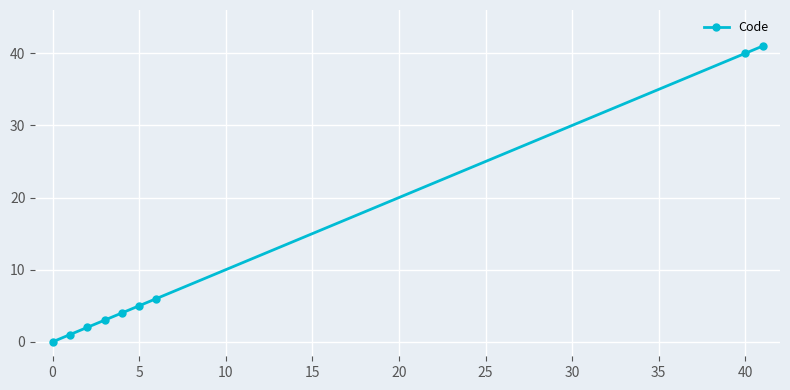

What is the greatest value displayed?

41